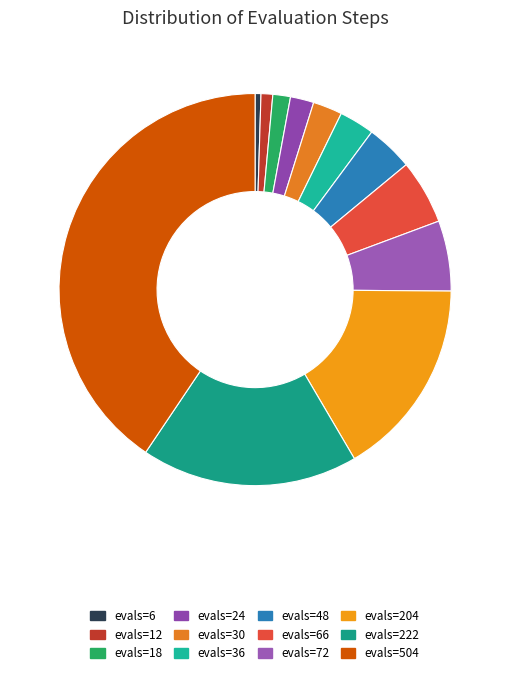

To the nearest percent, what portion does evals=18 represent?

1%